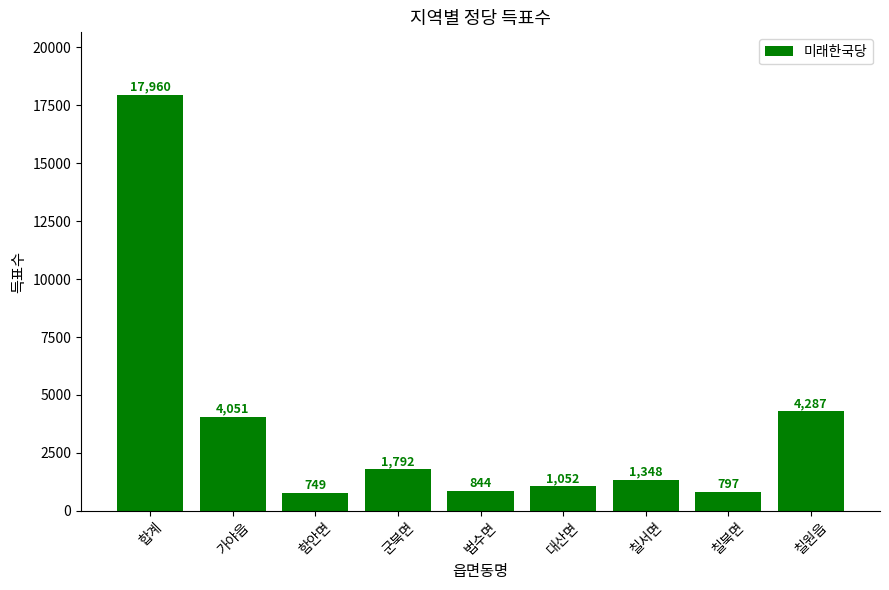

Reading left to right, extract all data points from this chart.

17960	4051	749	1792	844	1052	1348	797	4287